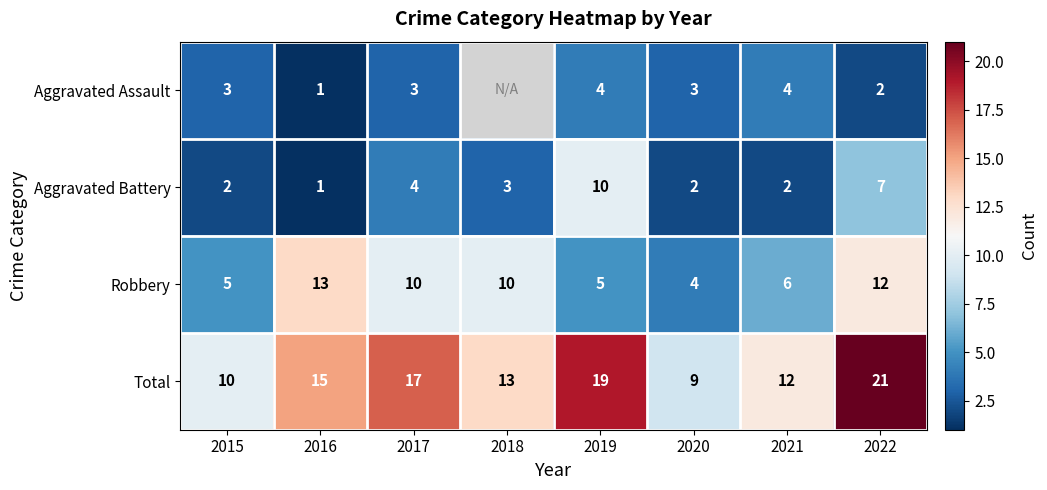

What is the minimum value for Total?

9